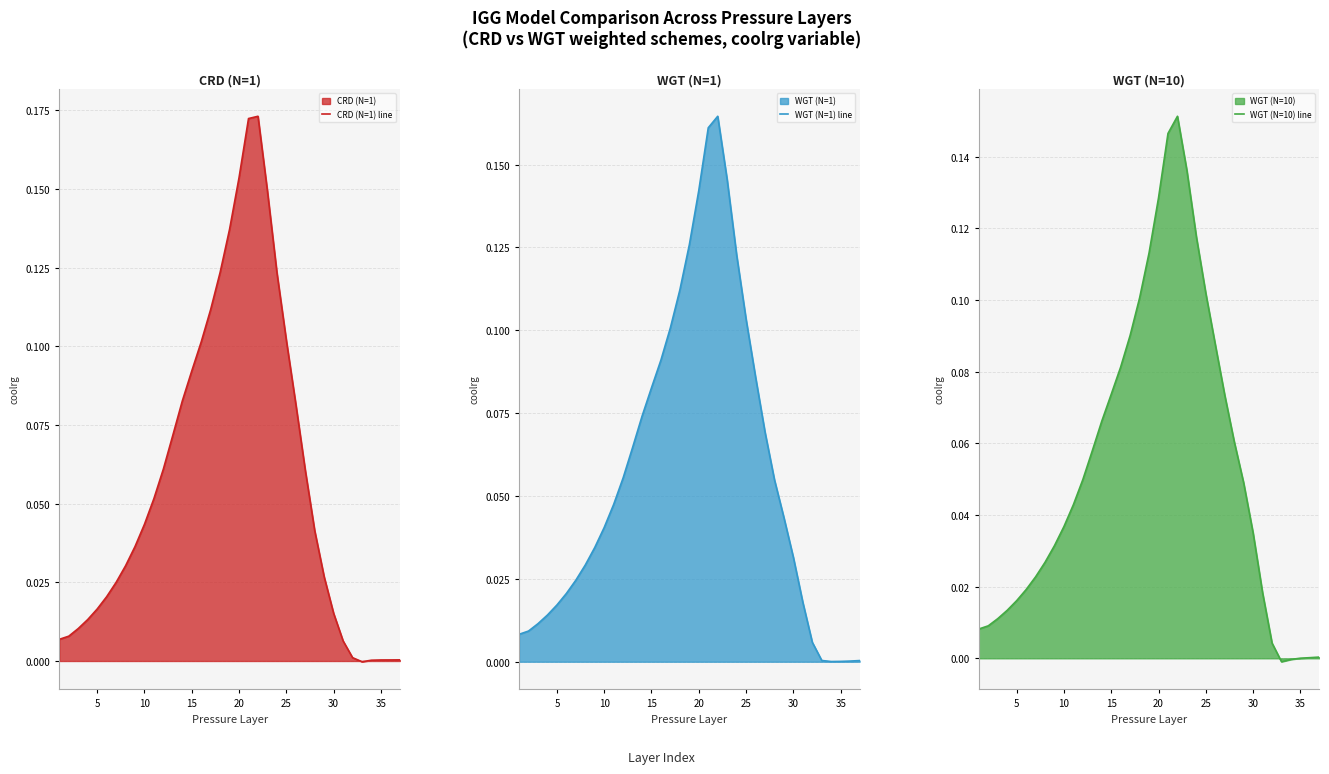

Rank the series at 25 from highest to lowest value.

WGT (N=1) line, CRD (N=1) line, WGT (N=10) line